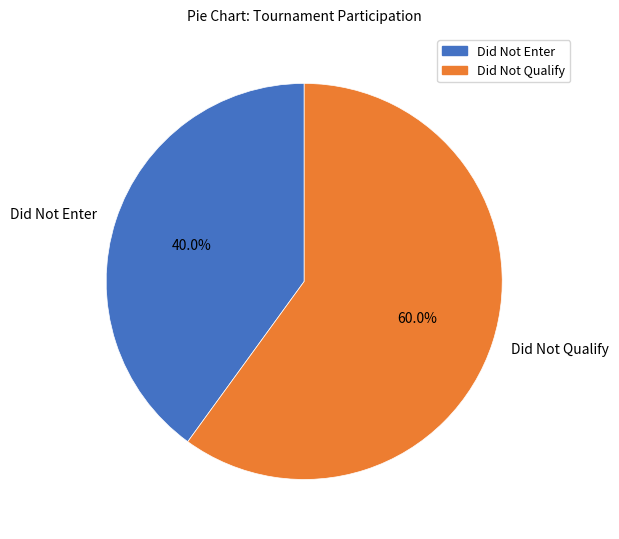

What portion of the pie excludes Did Not Qualify?

40.0%